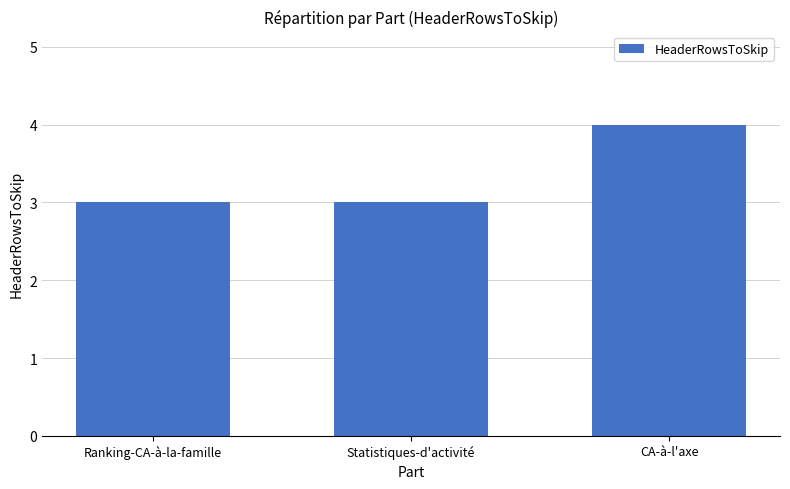

What is the difference between the values at CA-à-l'axe and Statistiques-d'activité?

1